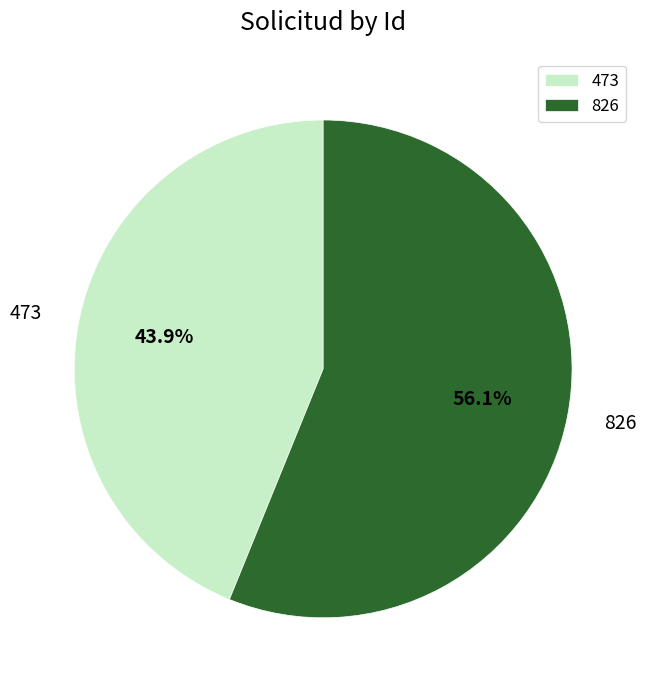

How many slices are in this pie chart?

2